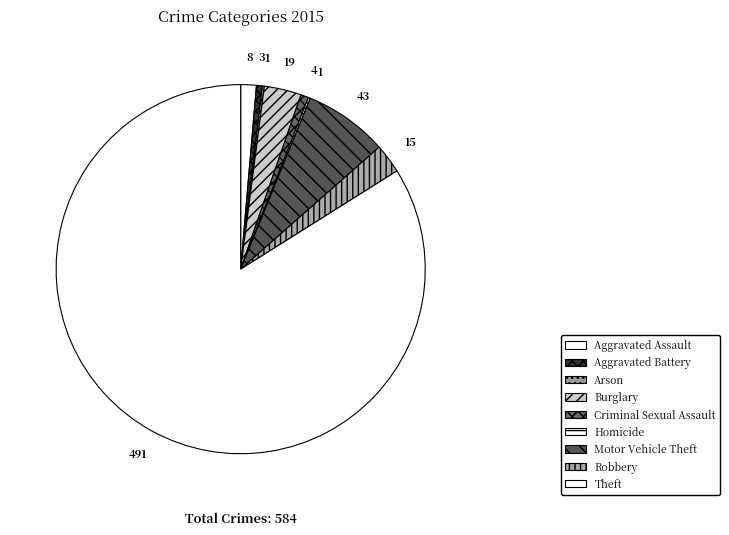

True or false: Homicide accounts for 10% of the total.

False